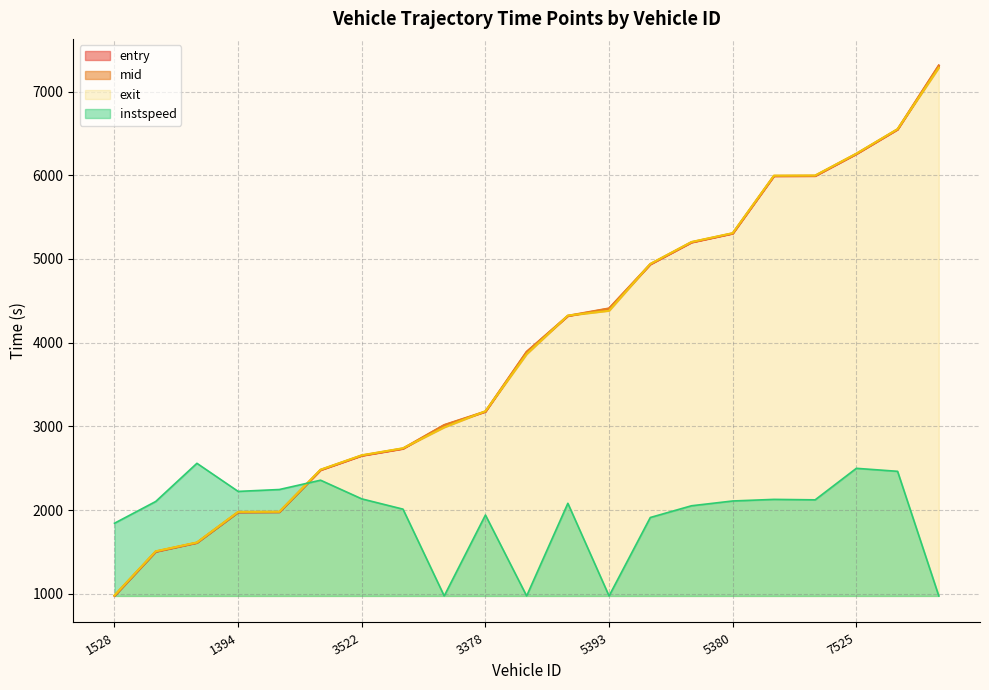

What position from the right is 5380?

6